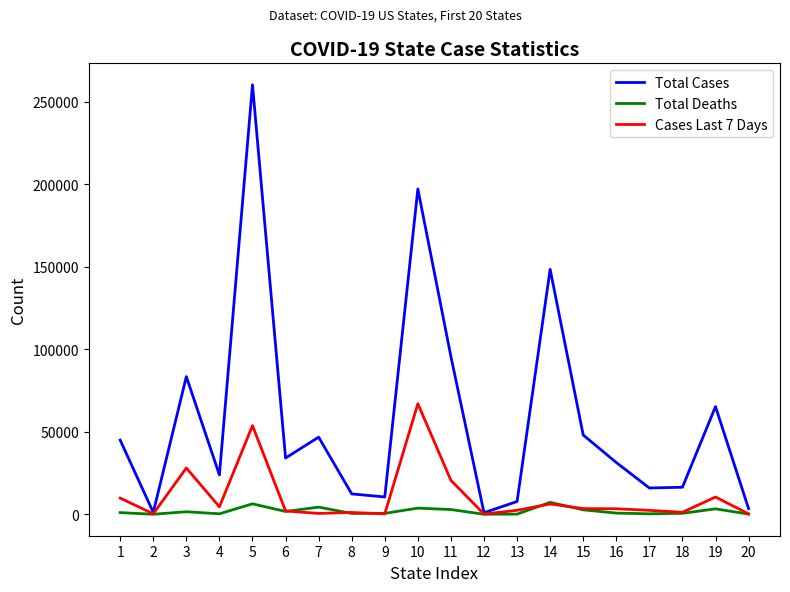

List the series in order of their peak value, highest first.

Total Cases, Cases Last 7 Days, Total Deaths